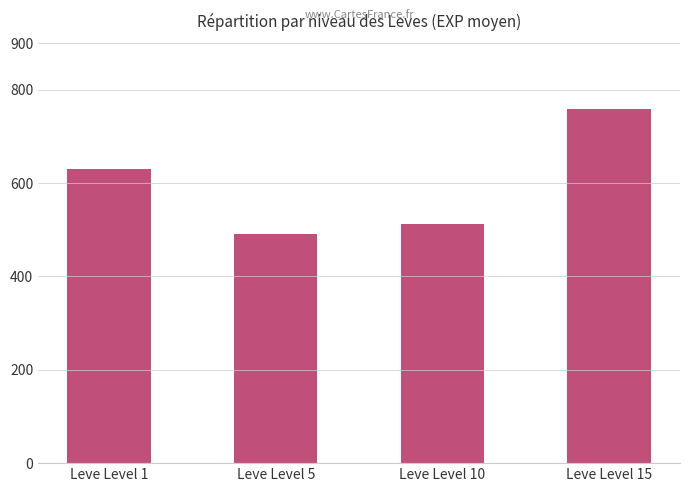

What is the difference between the maximum and minimum values?

269